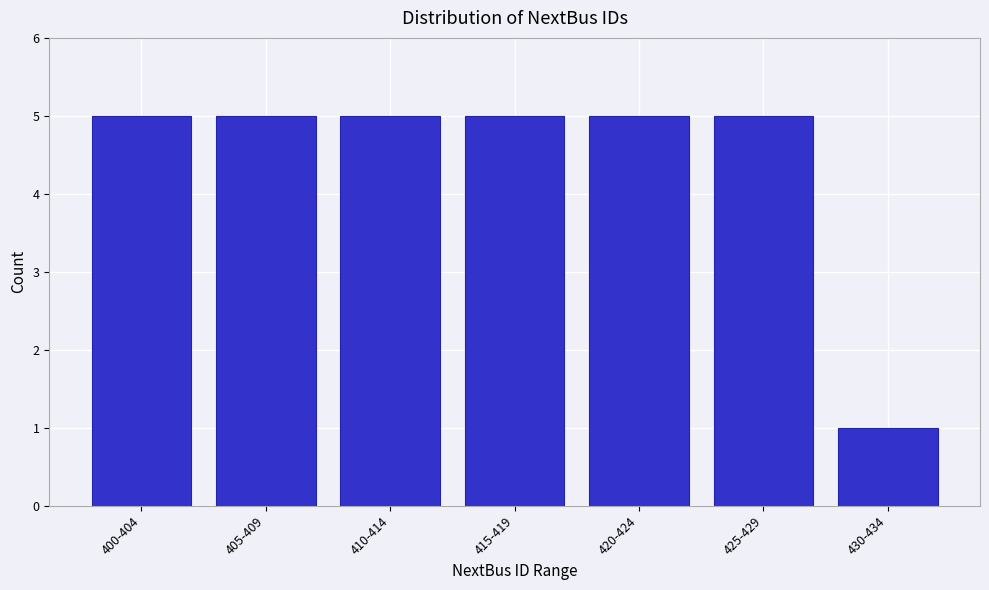

Reading left to right, list all the values displayed in this chart.

5	5	5	5	5	5	1